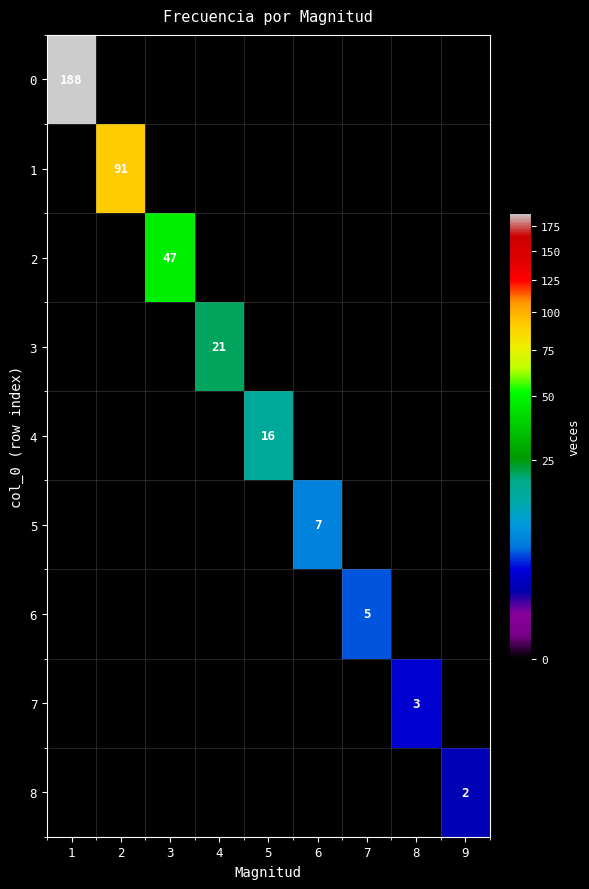

The 7 series shows 3 at 8. True or false?

True